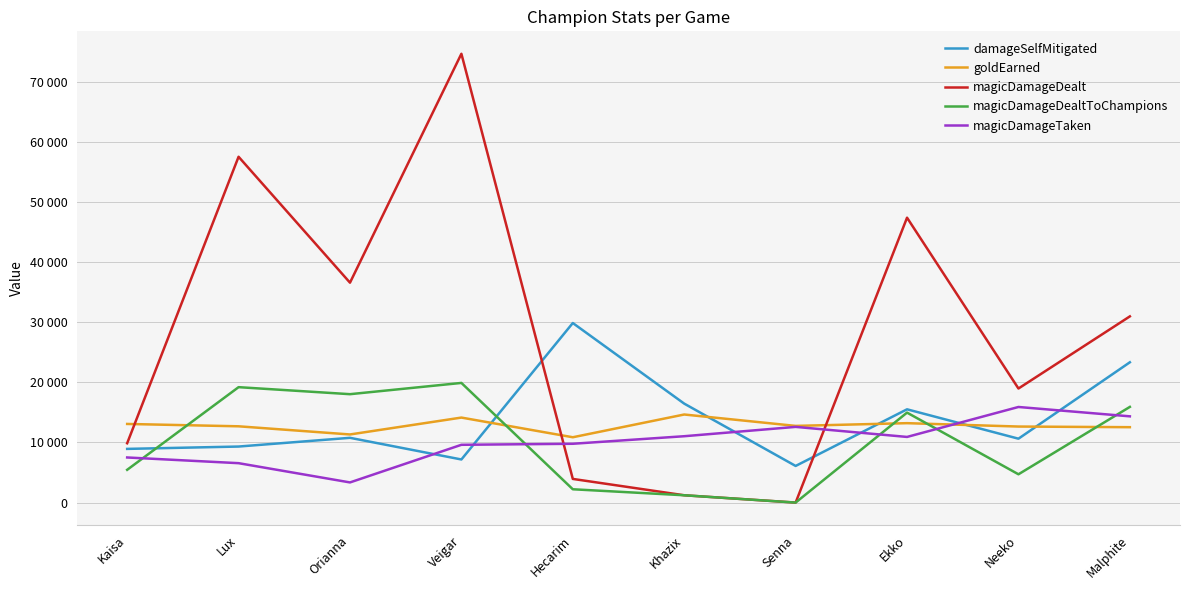

Reading left to right, list all the values displayed in this chart.

damageSelfMitigated: Kaisa=8932	Lux=9323	Orianna=10775	Veigar=7172	Hecarim=29874	Khazix=16464	Senna=6096	Ekko=15519	Neeko=10630	Malphite=23342
goldEarned: Kaisa=13082	Lux=12691	Orianna=11333	Veigar=14143	Hecarim=10869	Khazix=14654	Senna=12759	Ekko=13213	Neeko=12651	Malphite=12544
magicDamageDealt: Kaisa=9872	Lux=57535	Orianna=36587	Veigar=74671	Hecarim=3936	Khazix=1217	Senna=0	Ekko=47399	Neeko=18978	Malphite=30979
magicDamageDealtToChampions: Kaisa=5452	Lux=19203	Orianna=18035	Veigar=19908	Hecarim=2215	Khazix=1217	Senna=0	Ekko=14969	Neeko=4708	Malphite=15919
magicDamageTaken: Kaisa=7505	Lux=6557	Orianna=3353	Veigar=9614	Hecarim=9785	Khazix=11041	Senna=12594	Ekko=10922	Neeko=15906	Malphite=14349